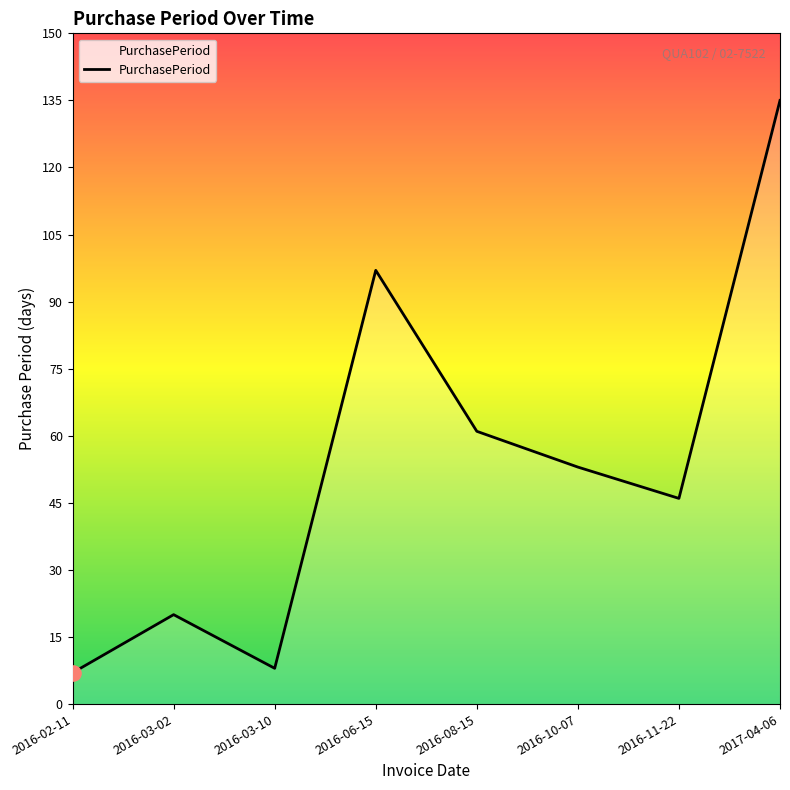

What is the change in value from 2016-03-02 to 2016-06-15?

+77